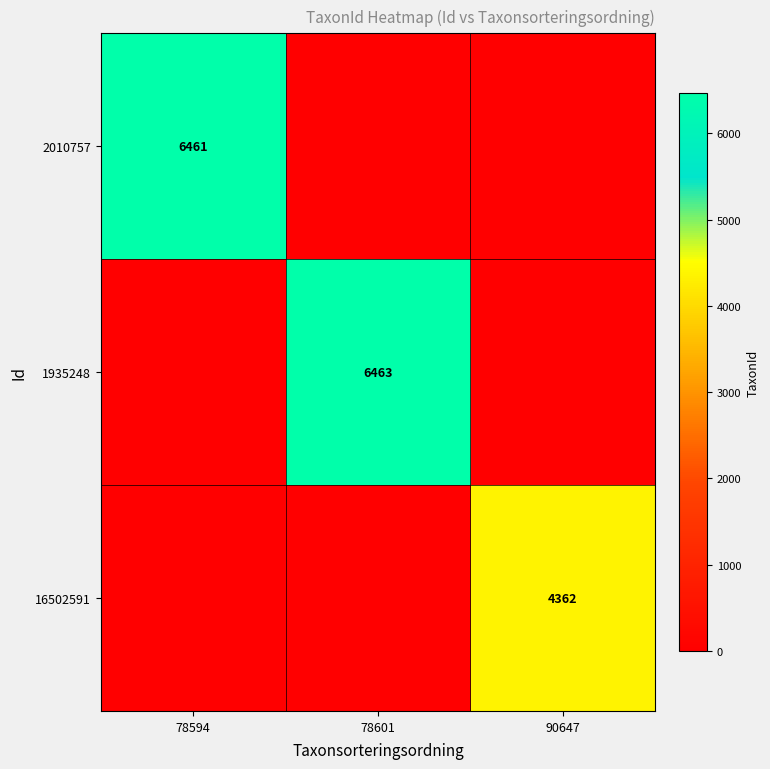

Which has a higher value, 78601 or 90647?

78601